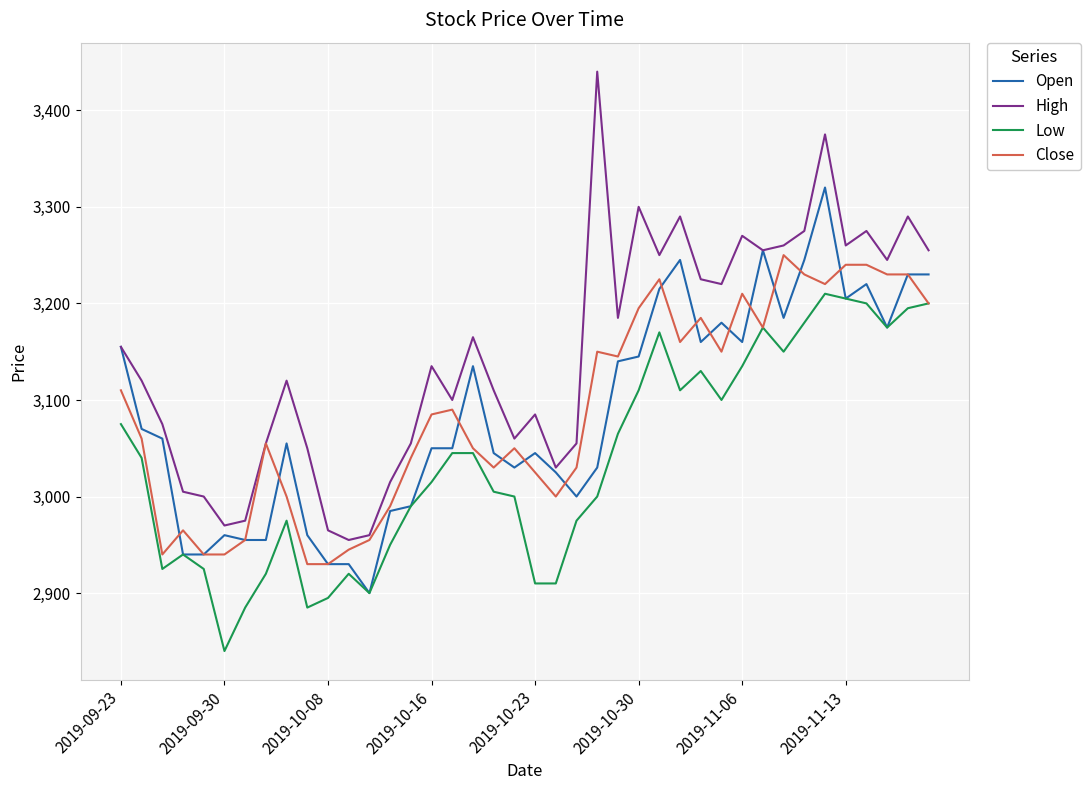

Which series has the largest total across all categories?

High